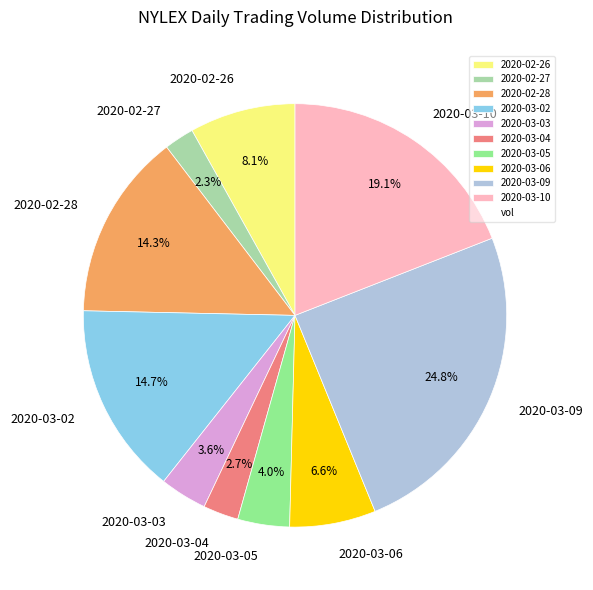

Which category has the biggest portion of the pie?

2020-03-09